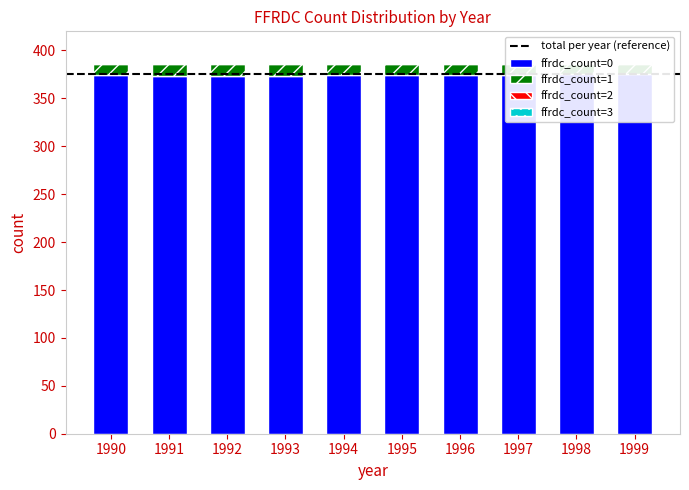

Is it true that ffrdc_count=0 equals 13 at 1991?

True